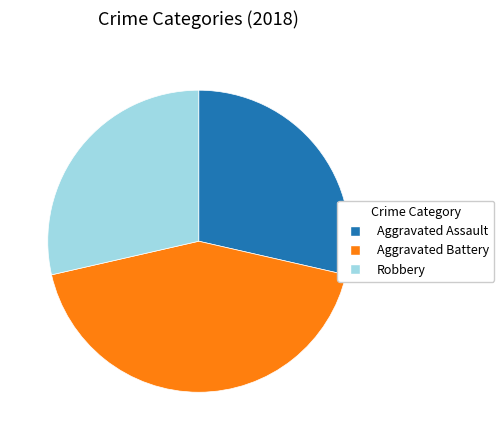

Does Aggravated Assault represent more than half of the total?

No